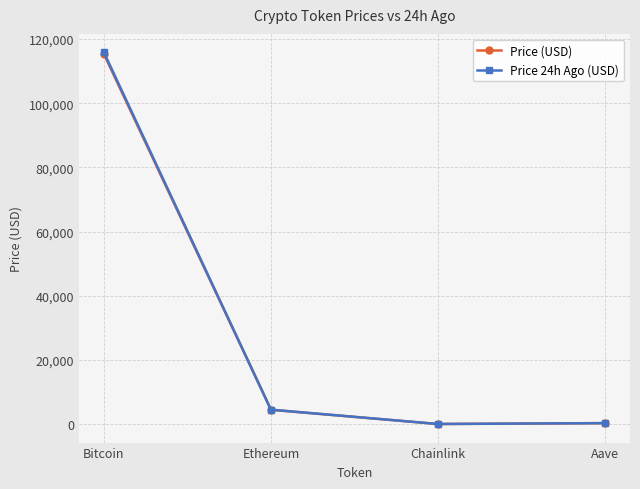

Which series has the widest spread of values?

Price 24h Ago (USD)